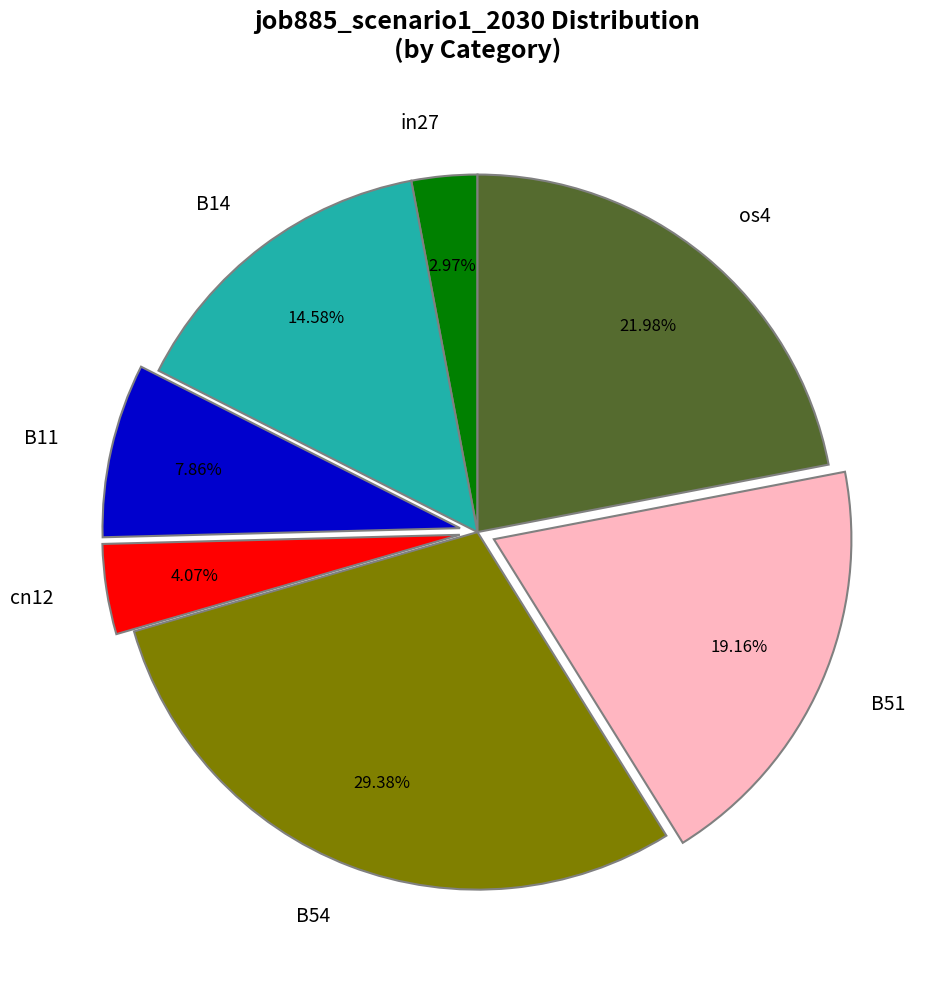

The B51 slice represents 28% of the pie. True or false?

False